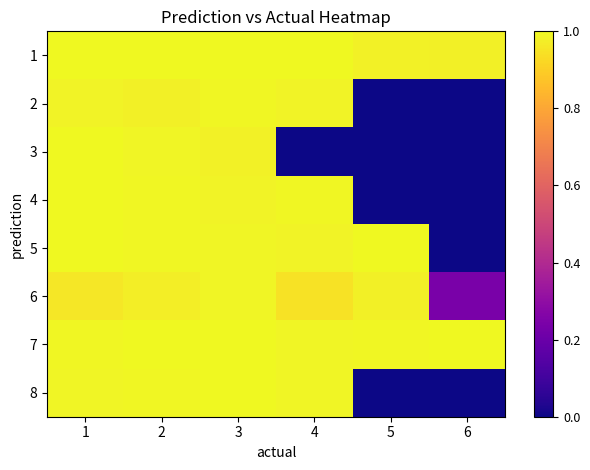

Is it true that 7 equals 1.0 at 1?

True